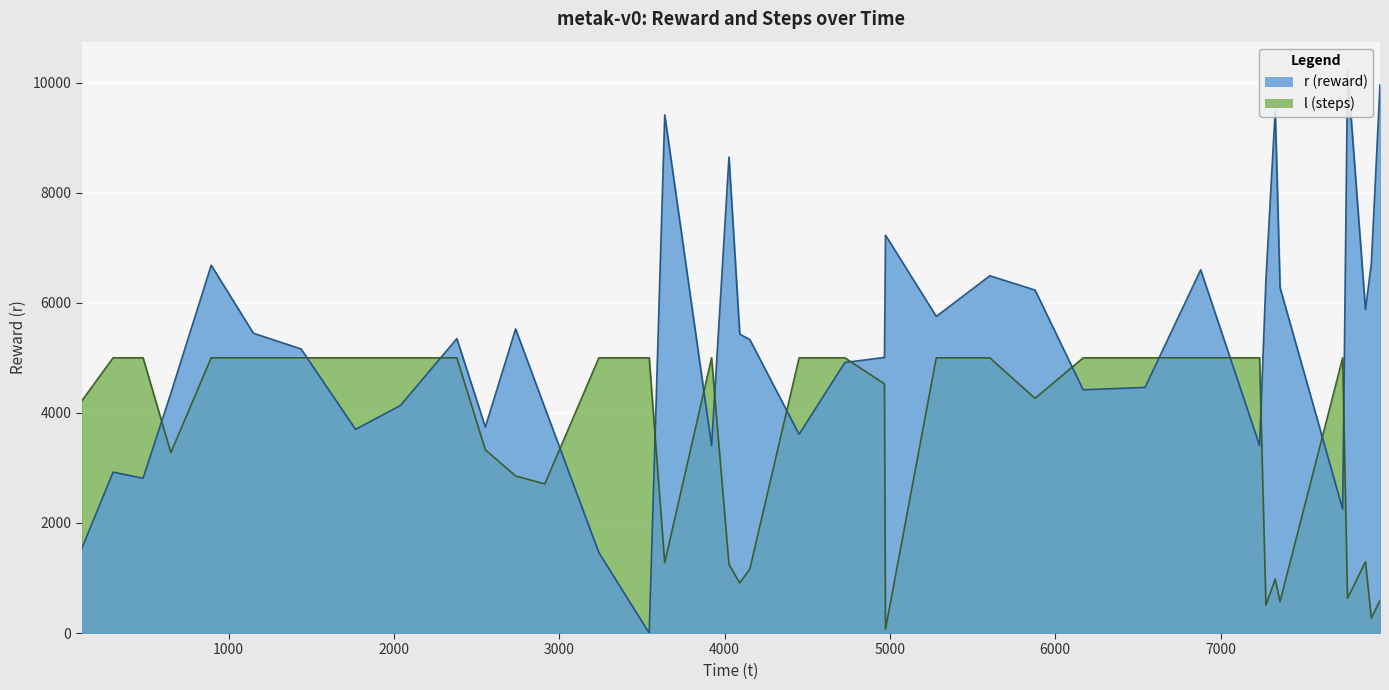

Which series has the largest range (max minus min)?

r (reward)